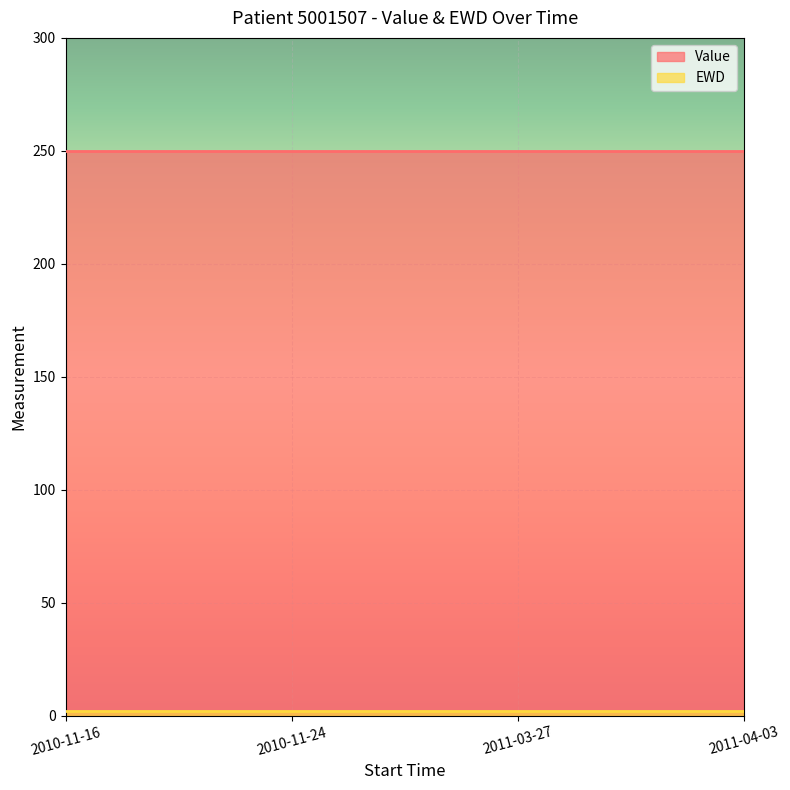

Is the value of EWD at 2011-04-03 greater than the value of Value at 2010-11-16?

No